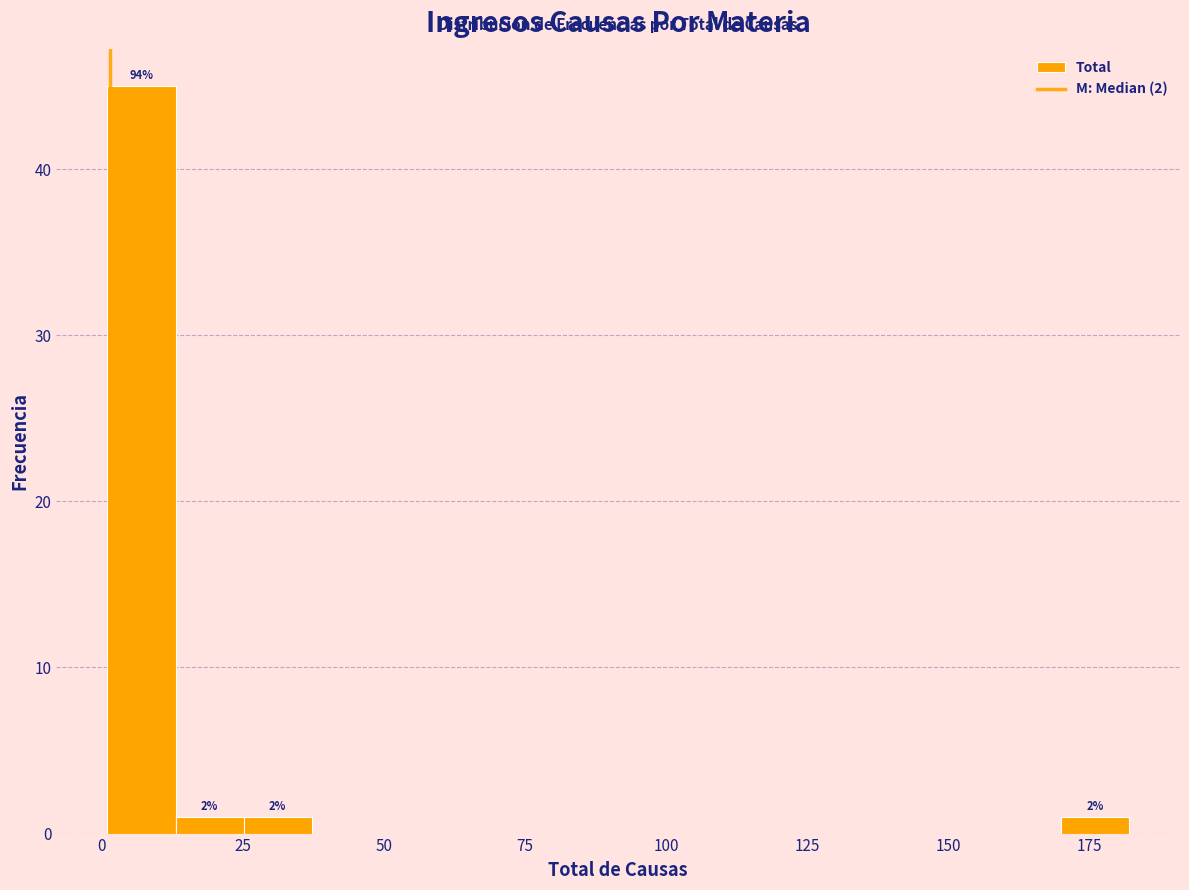

Around what value on the x-axis is the tallest bar? Give the approximate position of its centre, as read against the axis.

5